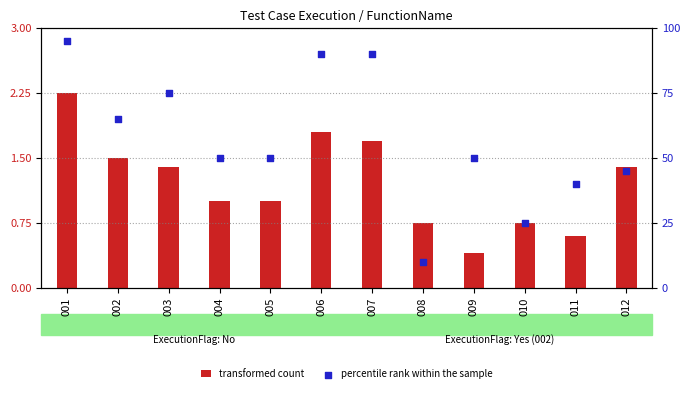

Which series has the largest total across all categories?

percentile rank within the sample